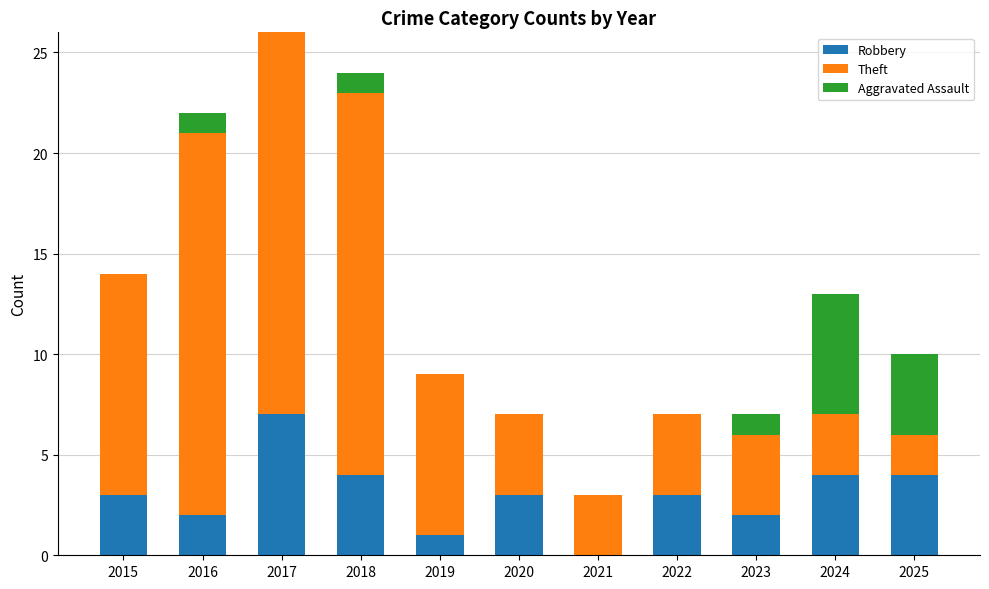

Which category has the highest value in the Robbery series?

2017